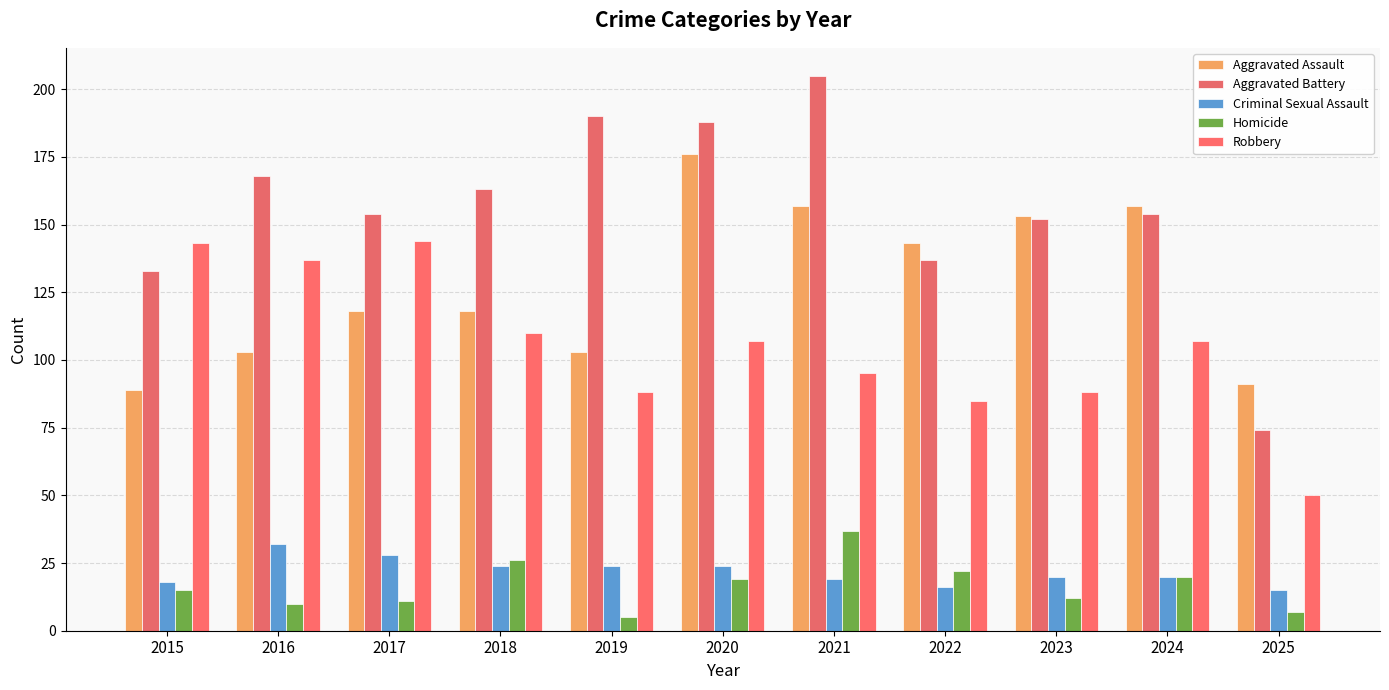

What is the total value across all series at 2015?

398